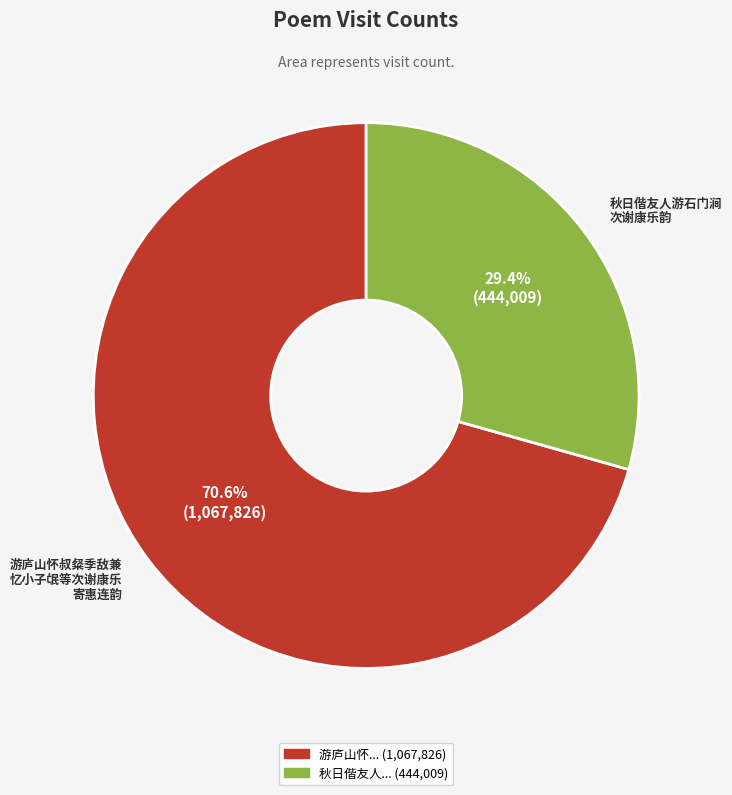

Rank the categories by value from highest to lowest.

游庐山怀叔粲季敌兼 忆小子氓等次谢康乐 寄惠连韵, 秋日偕友人游石门涧 次谢康乐韵